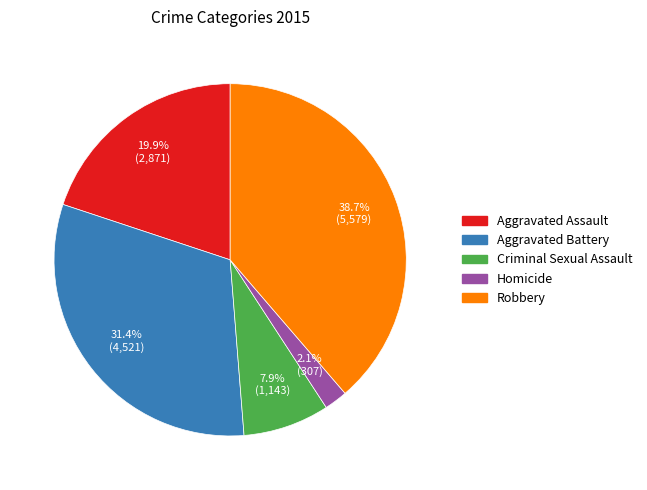

What is the smallest slice in the pie chart?

Homicide